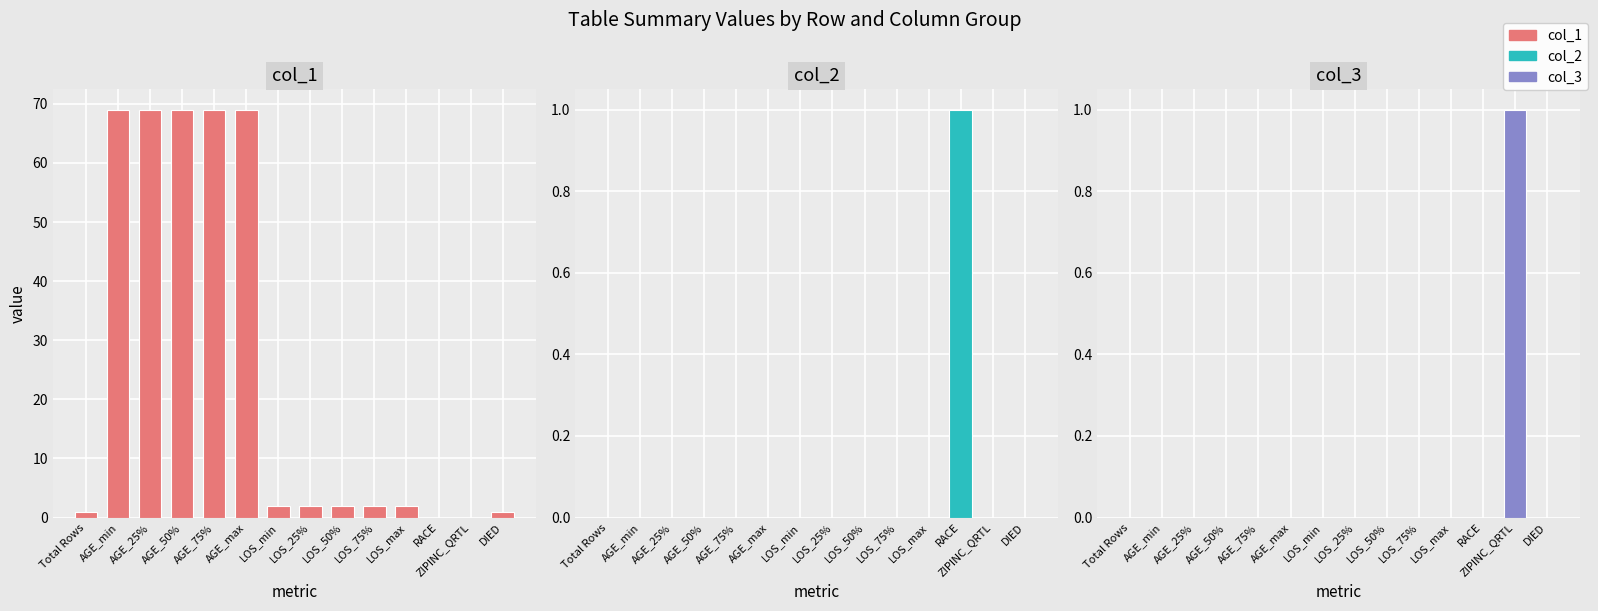

Count the col_3 values in the range 0 to 1.

14